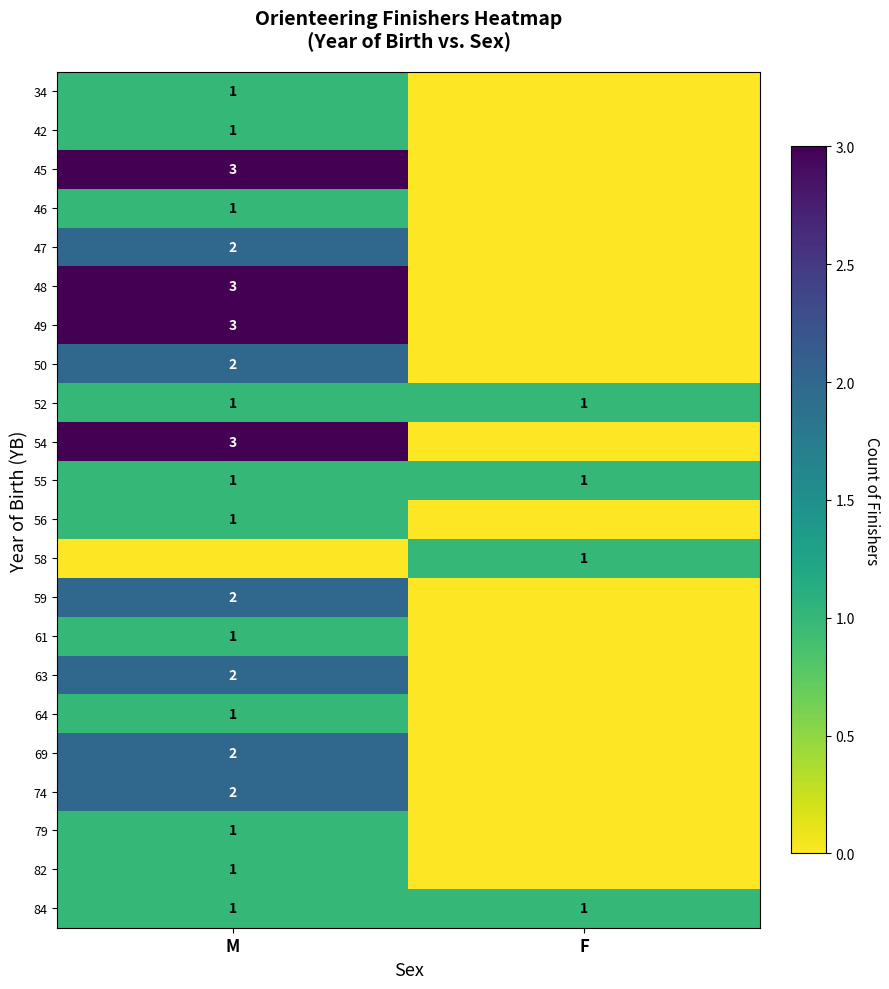

The 58 series shows 1 at F. True or false?

True